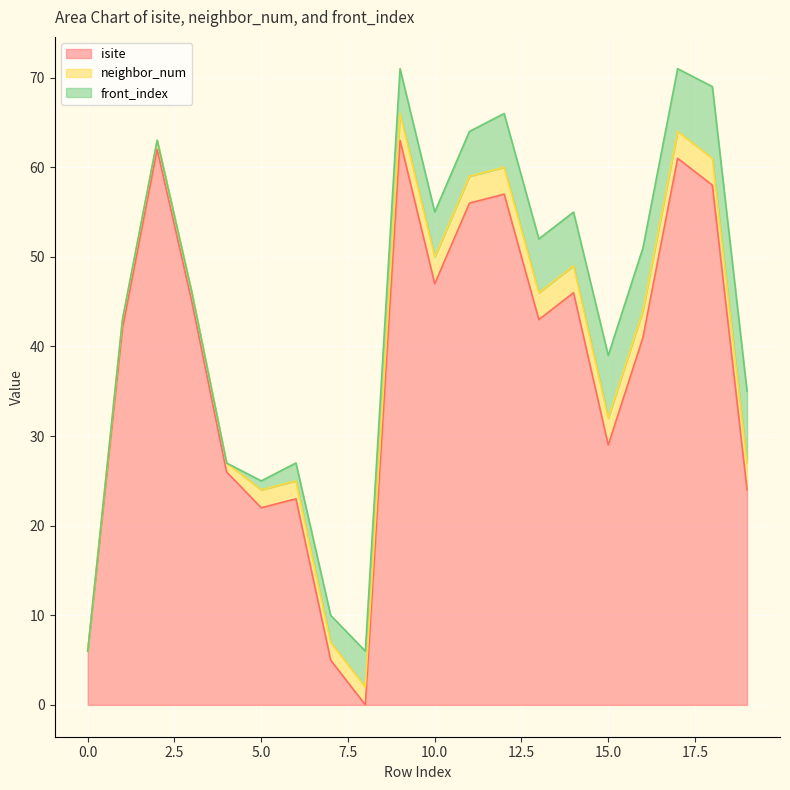

What is the value of the neighbor_num point at the 19th from the left?

3